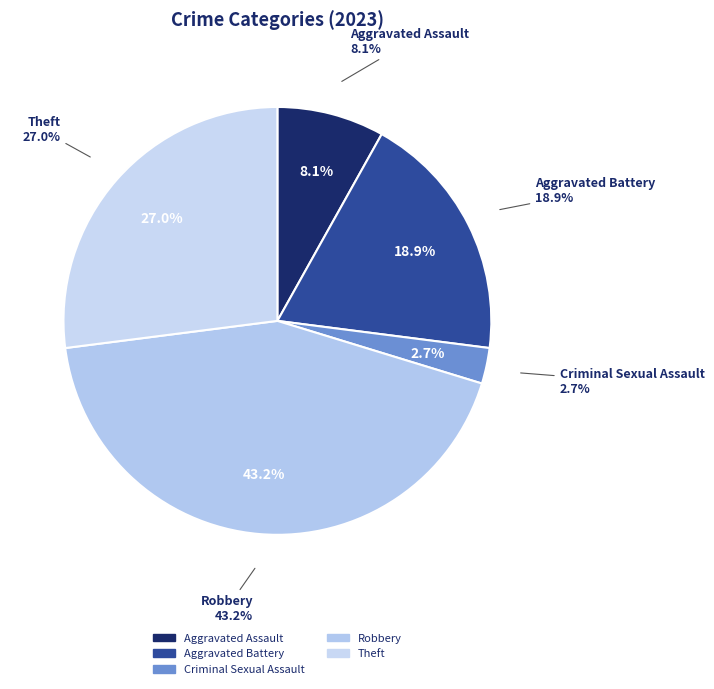

What percentage is the Robbery slice, to the nearest percent?

43%